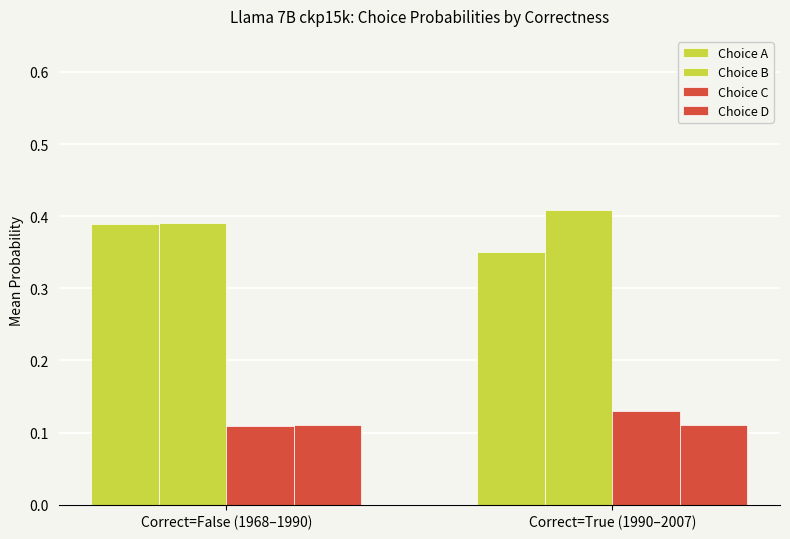

Where is Choice D nearest to the value 0?

Correct=True (1990–2007)